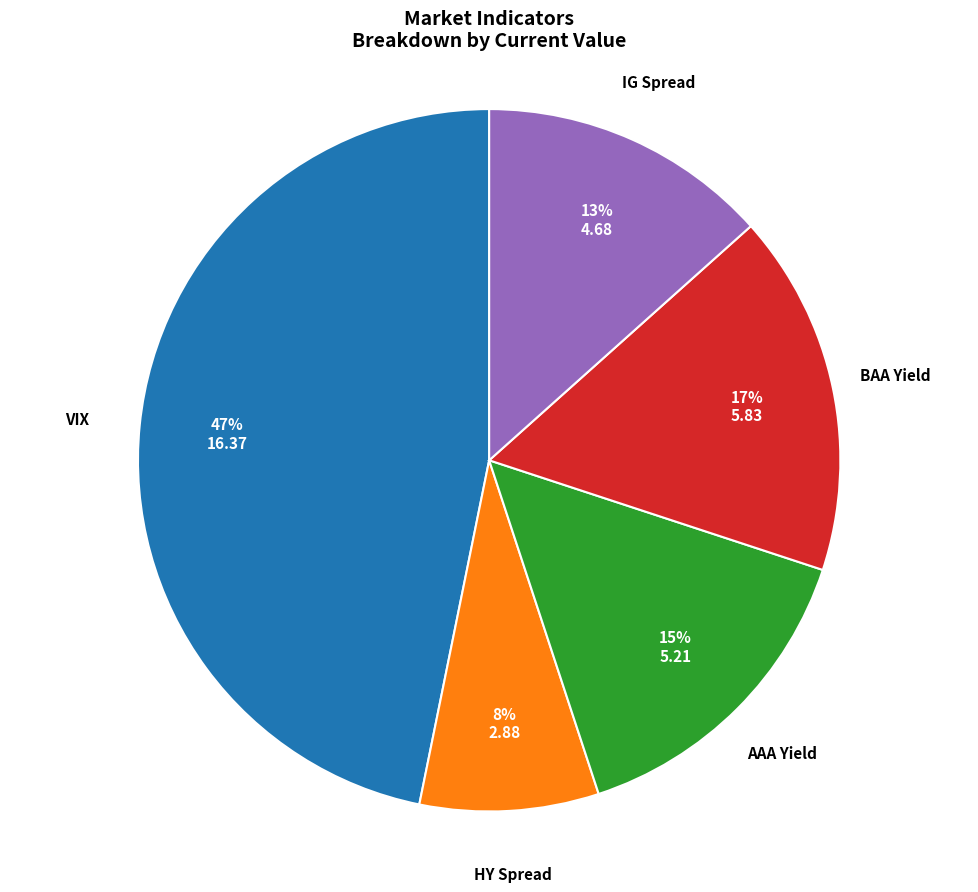

How many slices are in this pie chart?

5